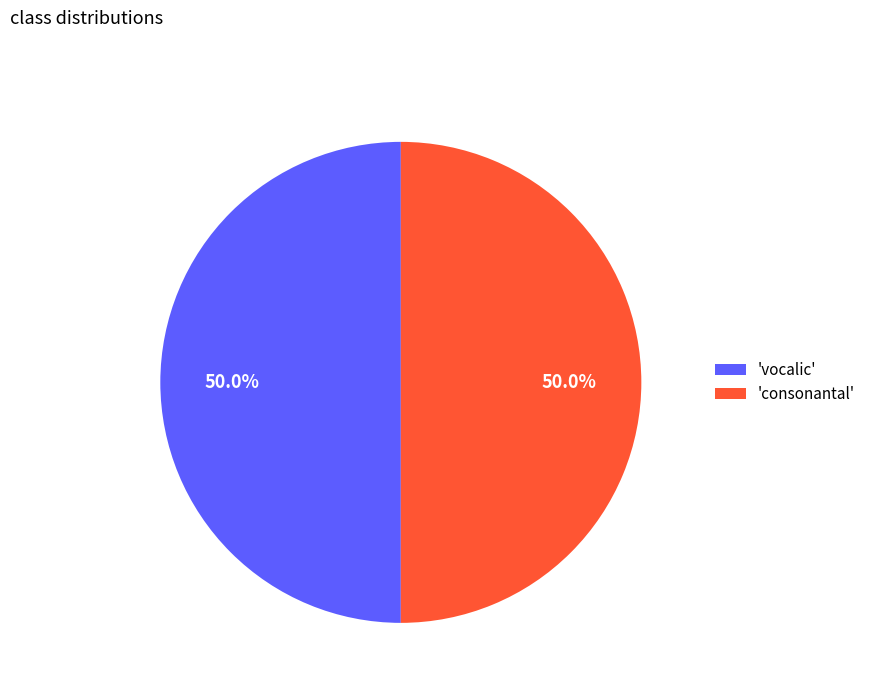

How much of the chart is everything except 'vocalic'?

50.0%